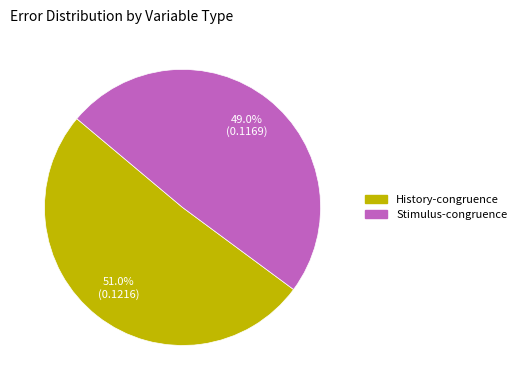

How many segments does this pie chart have?

2